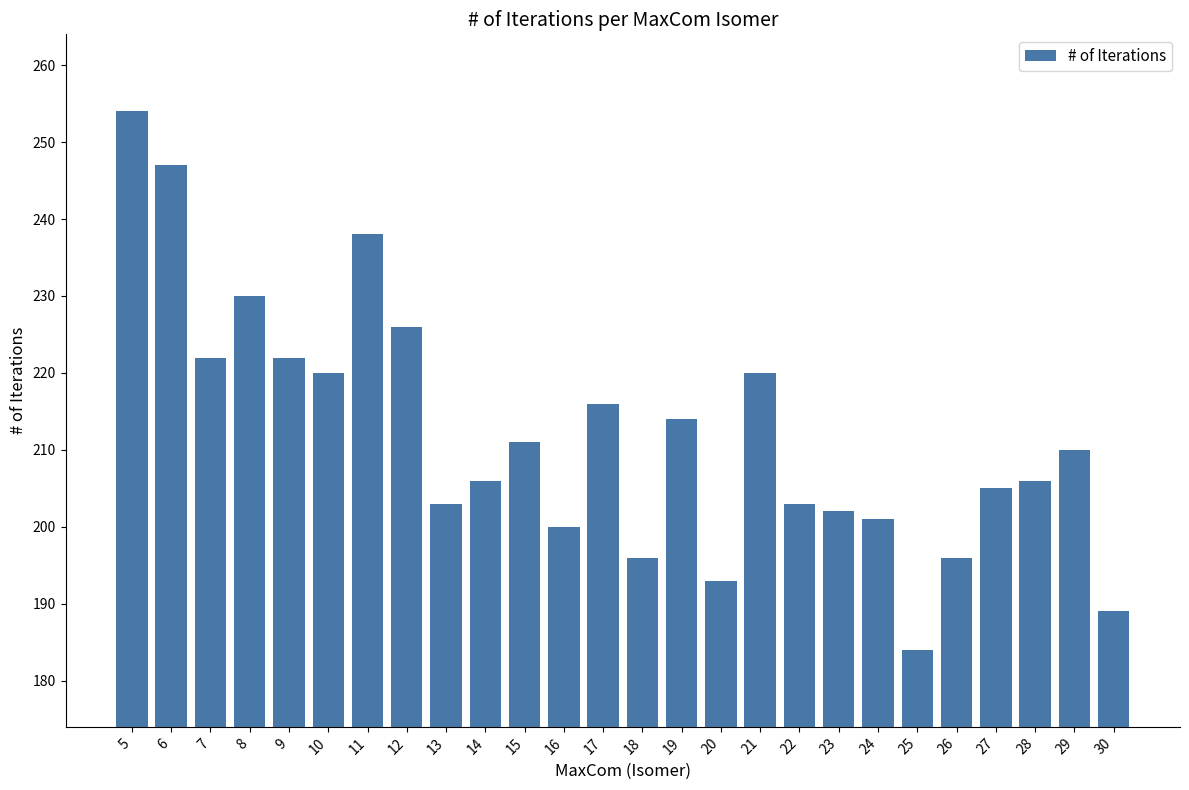

Reading right to left, extract all data points from this chart.

30=189	29=210	28=206	27=205	26=196	25=184	24=201	23=202	22=203	21=220	20=193	19=214	18=196	17=216	16=200	15=211	14=206	13=203	12=226	11=238	10=220	9=222	8=230	7=222	6=247	5=254